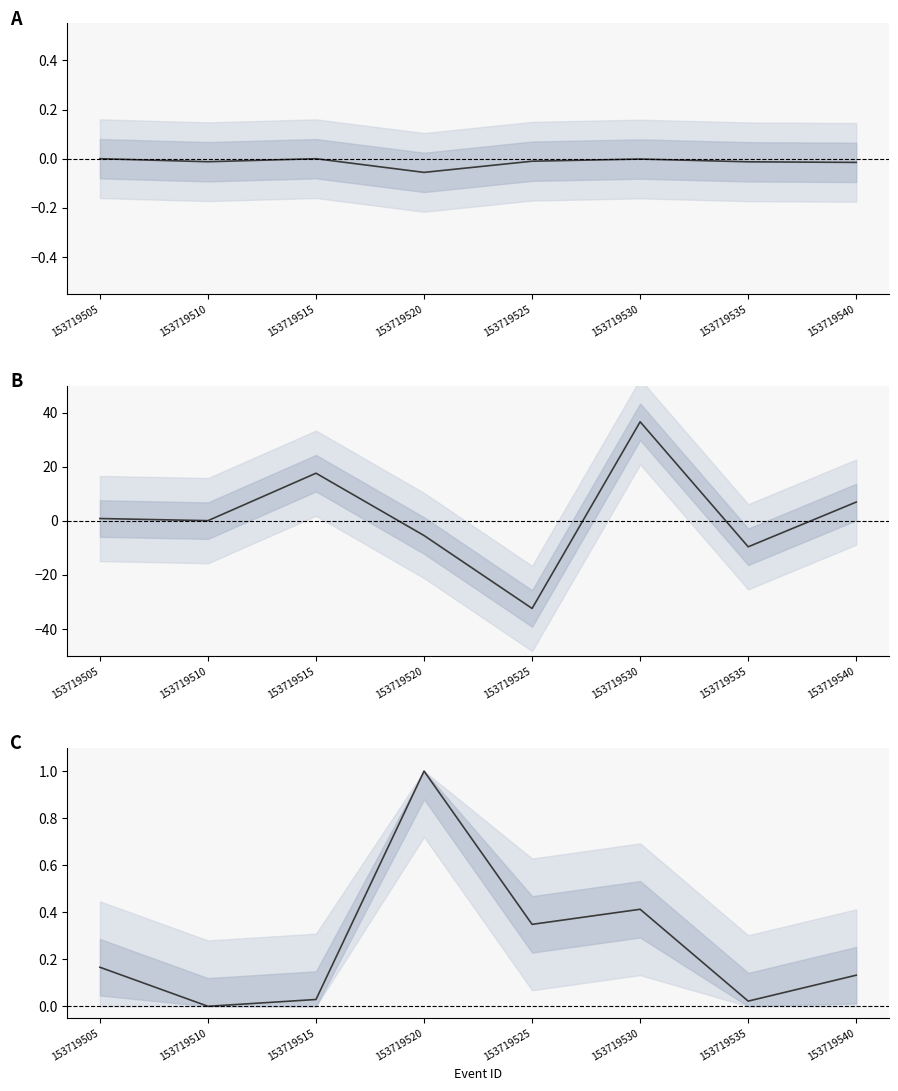

Is this an area chart (filled region under the line)?

No